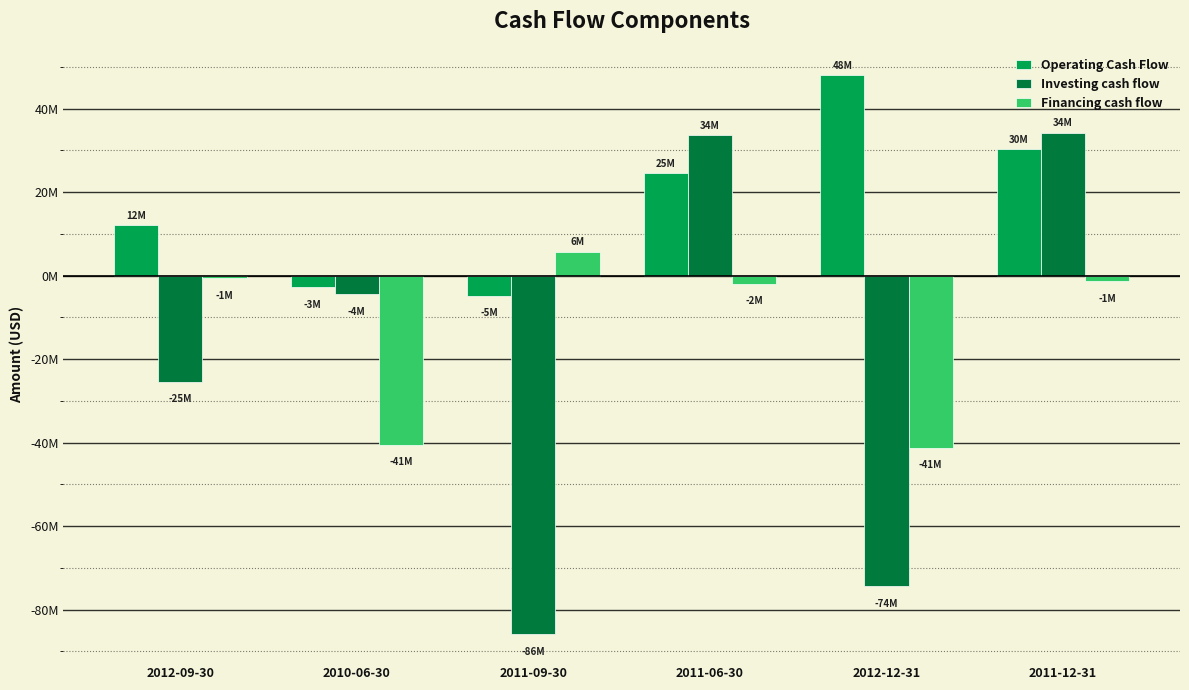

Reading left to right, transcribe all the data shown in this chart.

Operating Cash Flow: 2012-09-30=12.2	2010-06-30=-2.8	2011-09-30=-4.8	2011-06-30=24.6	2012-12-31=48.0	2011-12-31=30.4
Investing cash flow: 2012-09-30=-25.4	2010-06-30=-4.5	2011-09-30=-85.9	2011-06-30=33.7	2012-12-31=-74.3	2011-12-31=34.3
Financing cash flow: 2012-09-30=-0.6	2010-06-30=-40.5	2011-09-30=5.8	2011-06-30=-2.0	2012-12-31=-41.2	2011-12-31=-1.3